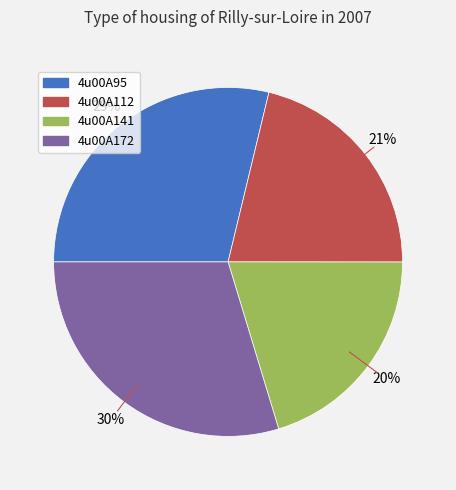

To the nearest percent, what is the average slice percentage?

25%